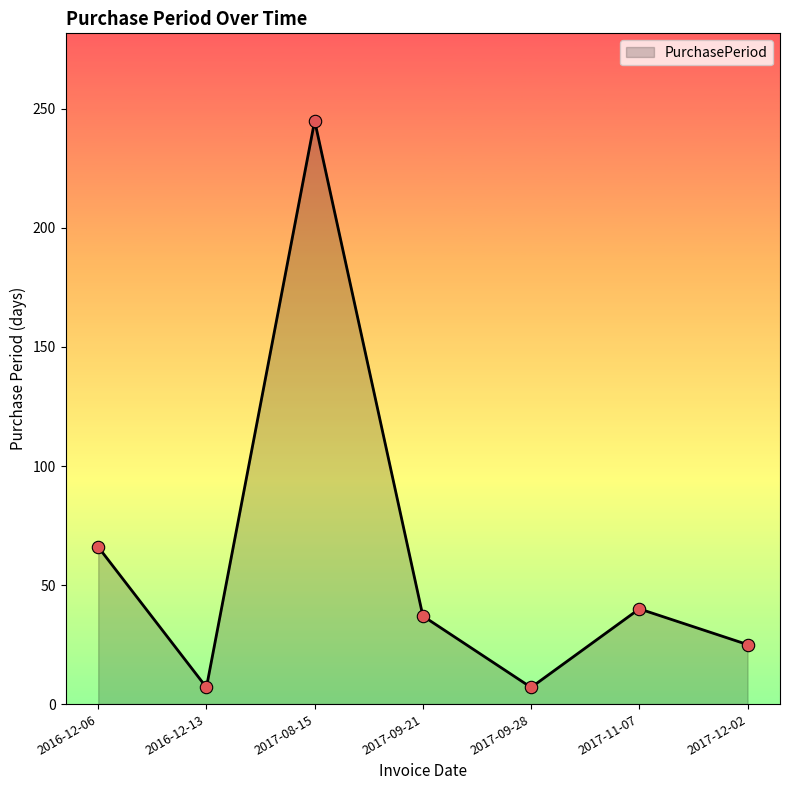

Approximately how many times larger is the value at 2017-12-02 compared to 2017-11-07?

0.6